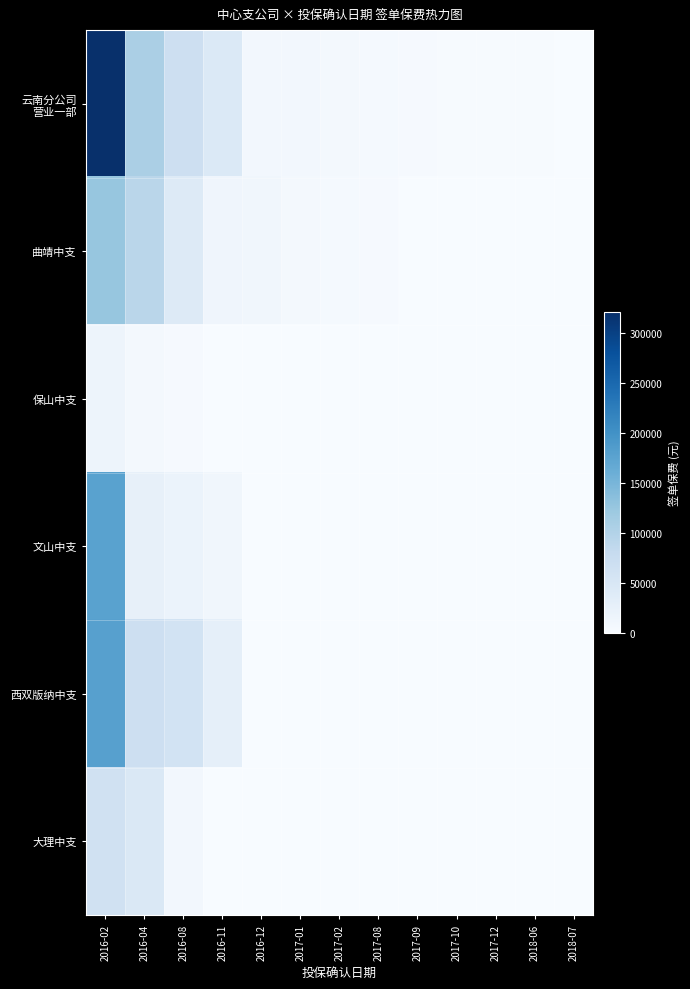

Rank the series by their maximum value, from highest to lowest.

云南分公司 营业一部, 西双版纳中支, 文山中支, 曲靖中支, 大理中支, 保山中支